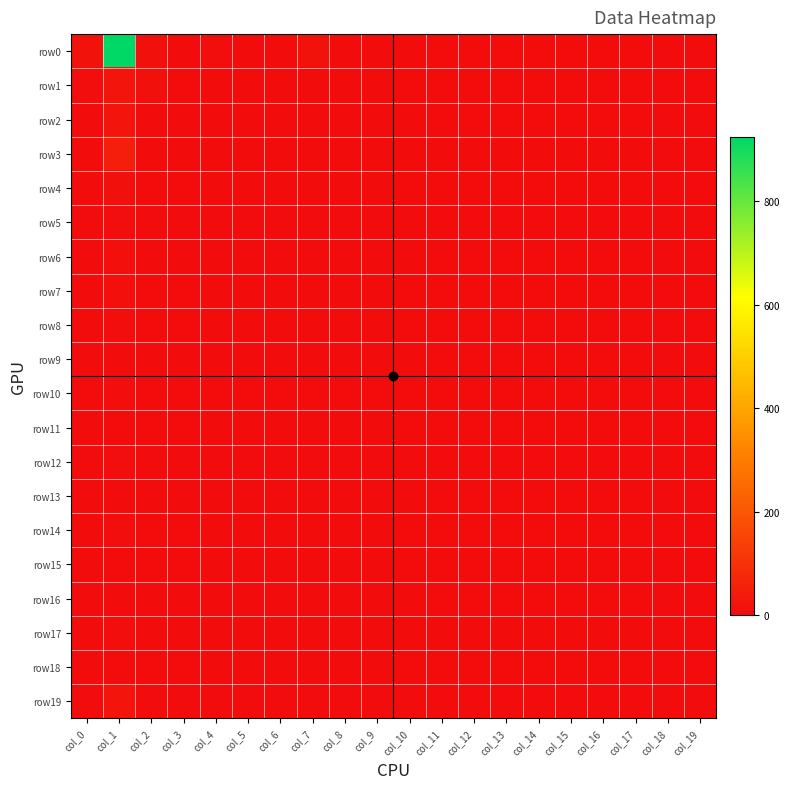

Which series changed the most between col_2 and col_18?

row1